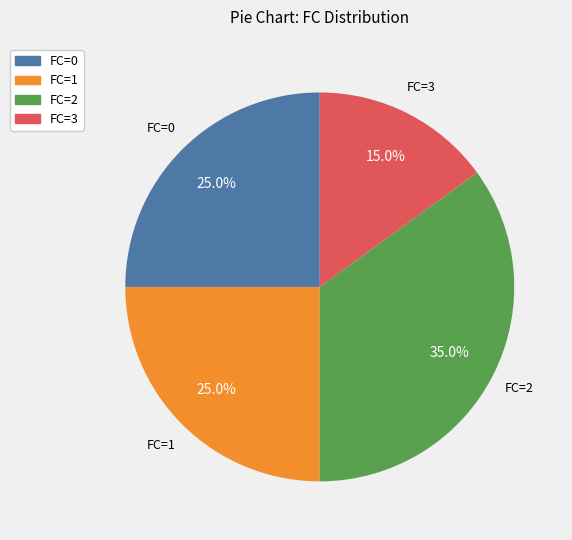

What is the smallest slice in the pie chart?

FC=3